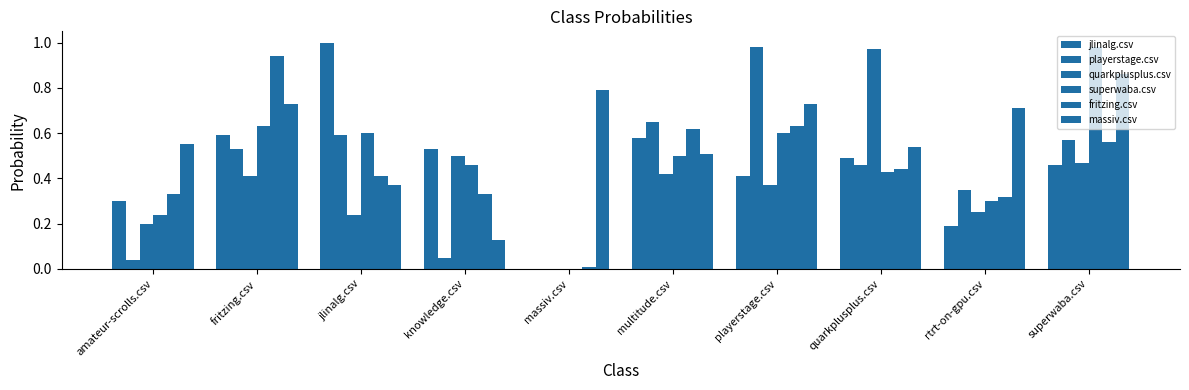

What is the value of the quarkplusplus.csv bar at the 1st from the left?

0.2